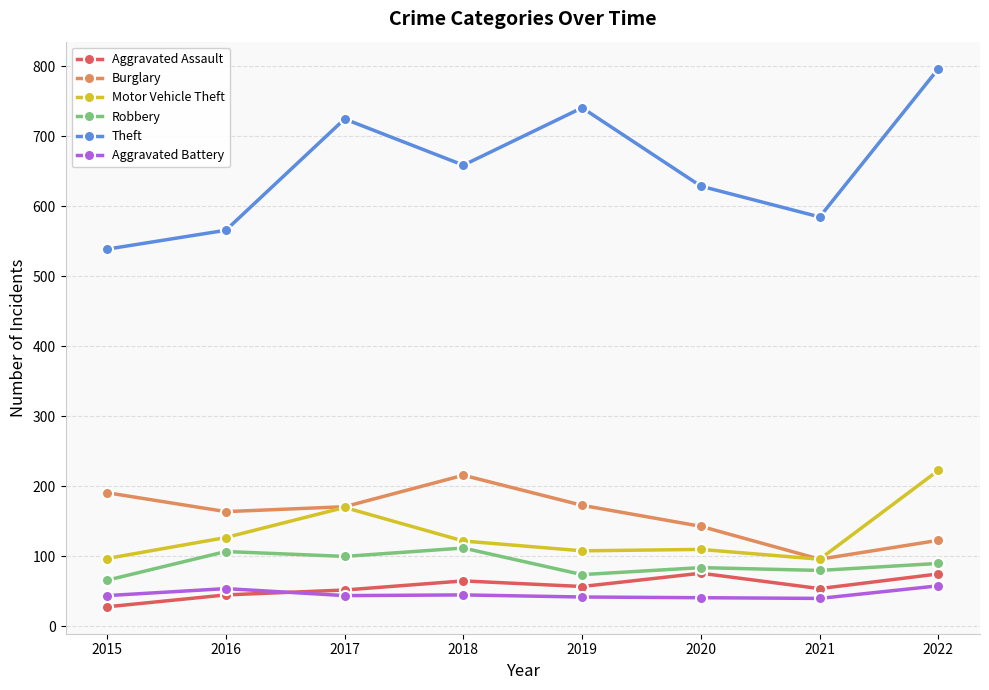

What is the smallest value displayed?

28